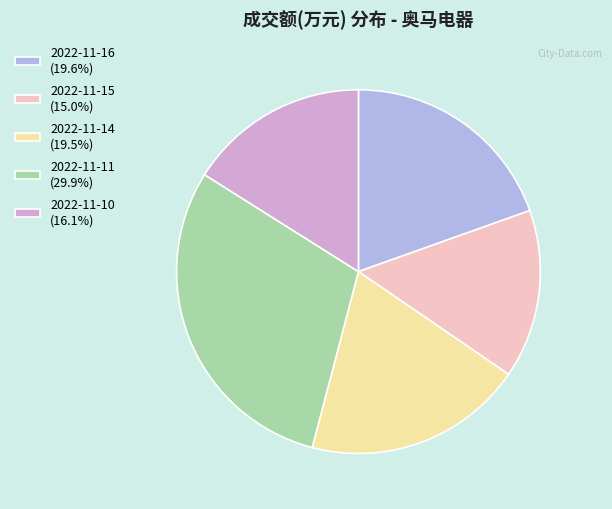

What is the ratio of the value at 2022-11-16 (19.6%) to the value at 2022-11-14 (19.5%)?

1.0